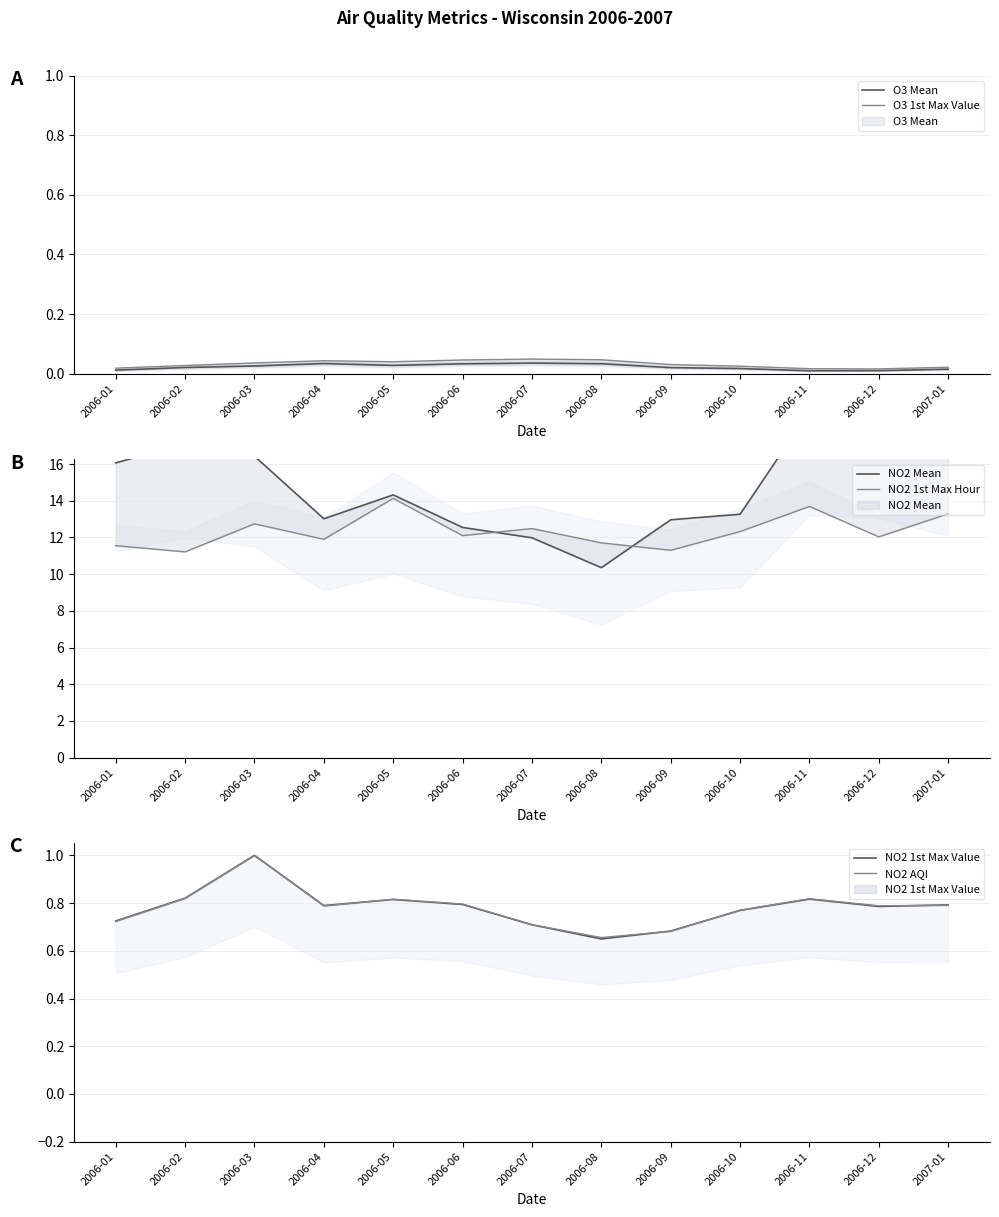

Reading left to right, transcribe all the data shown in this chart.

O3 Mean: 2006-01=0.0	2006-02=0.0	2006-03=0.0	2006-04=0.0	2006-05=0.0	2006-06=0.0	2006-07=0.0	2006-08=0.0	2006-09=0.0	2006-10=0.0	2006-11=0.0	2006-12=0.0	2007-01=0.0
O3 1st Max Value: 2006-01=0.0	2006-02=0.0	2006-03=0.0	2006-04=0.0	2006-05=0.0	2006-06=0.0	2006-07=0.0	2006-08=0.0	2006-09=0.0	2006-10=0.0	2006-11=0.0	2006-12=0.0	2007-01=0.0
NO2 Mean: 2006-01=16.1	2006-02=17.1	2006-03=16.4	2006-04=13.0	2006-05=14.3	2006-06=12.5	2006-07=12.0	2006-08=10.4	2006-09=13.0	2006-10=13.3	2006-11=18.9	2006-12=18.6	2007-01=17.3
NO2 1st Max Hour: 2006-01=11.6	2006-02=11.2	2006-03=12.7	2006-04=11.9	2006-05=14.1	2006-06=12.1	2006-07=12.5	2006-08=11.7	2006-09=11.3	2006-10=12.3	2006-11=13.7	2006-12=12.0	2007-01=13.3
NO2 1st Max Value: 2006-01=0.7	2006-02=0.8	2006-03=1.0	2006-04=0.8	2006-05=0.8	2006-06=0.8	2006-07=0.7	2006-08=0.7	2006-09=0.7	2006-10=0.8	2006-11=0.8	2006-12=0.8	2007-01=0.8
NO2 AQI: 2006-01=0.7	2006-02=0.8	2006-03=1.0	2006-04=0.8	2006-05=0.8	2006-06=0.8	2006-07=0.7	2006-08=0.7	2006-09=0.7	2006-10=0.8	2006-11=0.8	2006-12=0.8	2007-01=0.8